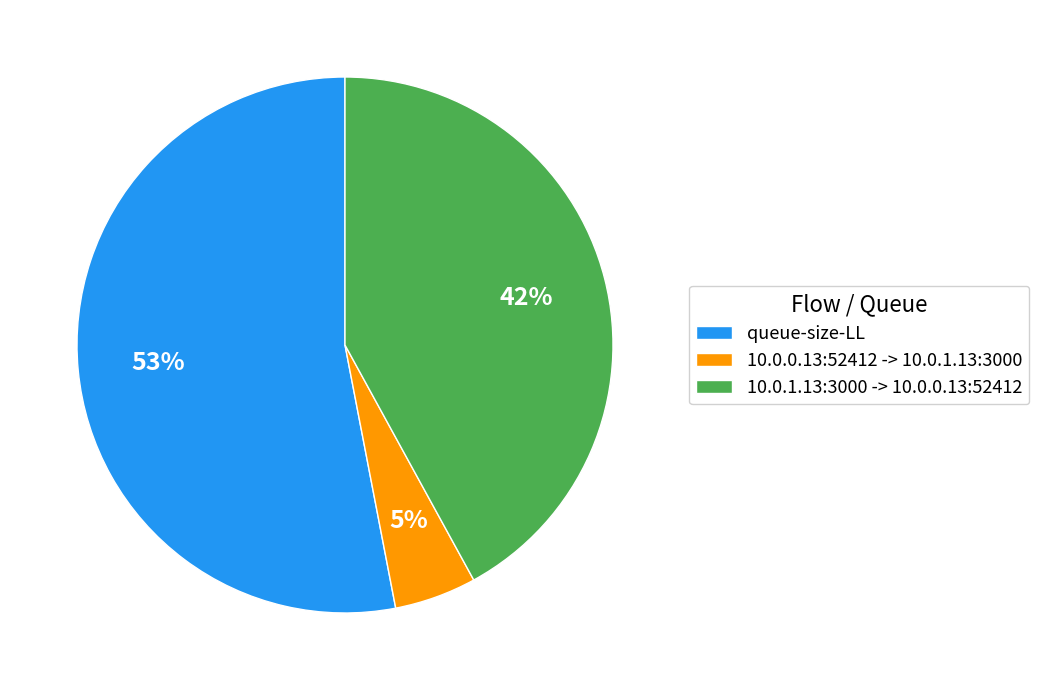

True or false: 10.0.1.13:3000 -> 10.0.0.13:52412 accounts for 42% of the total.

True